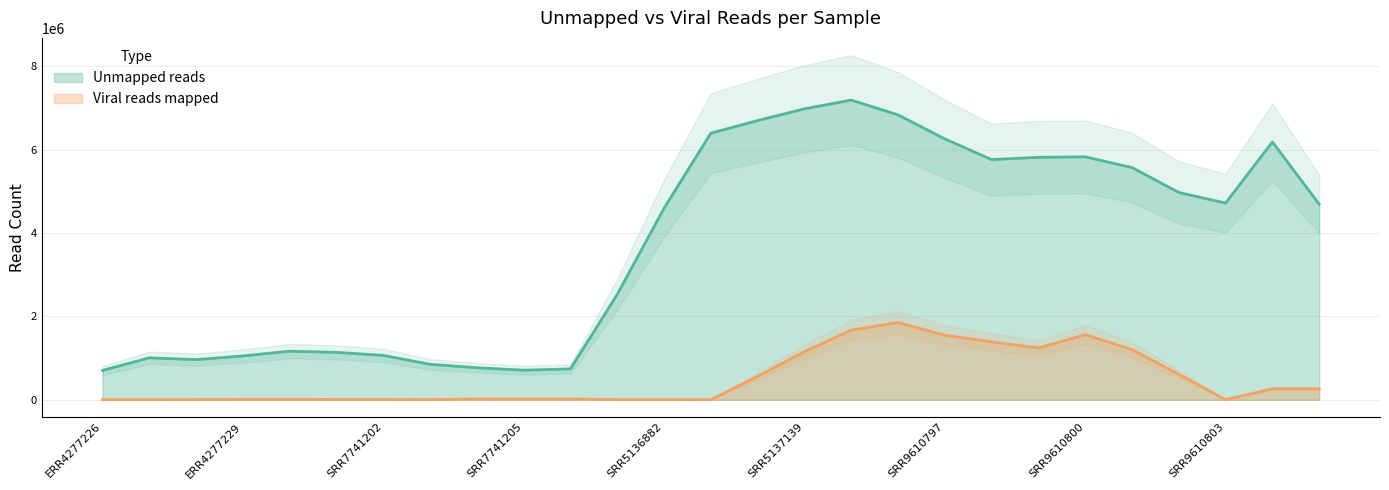

True or false: Viral reads mapped and Unmapped reads cross at least once.

False